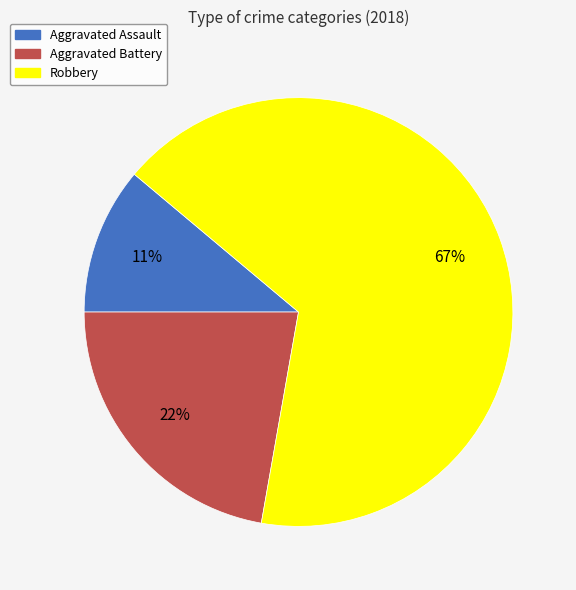

Rank the categories by value from lowest to highest.

Aggravated Assault, Aggravated Battery, Robbery